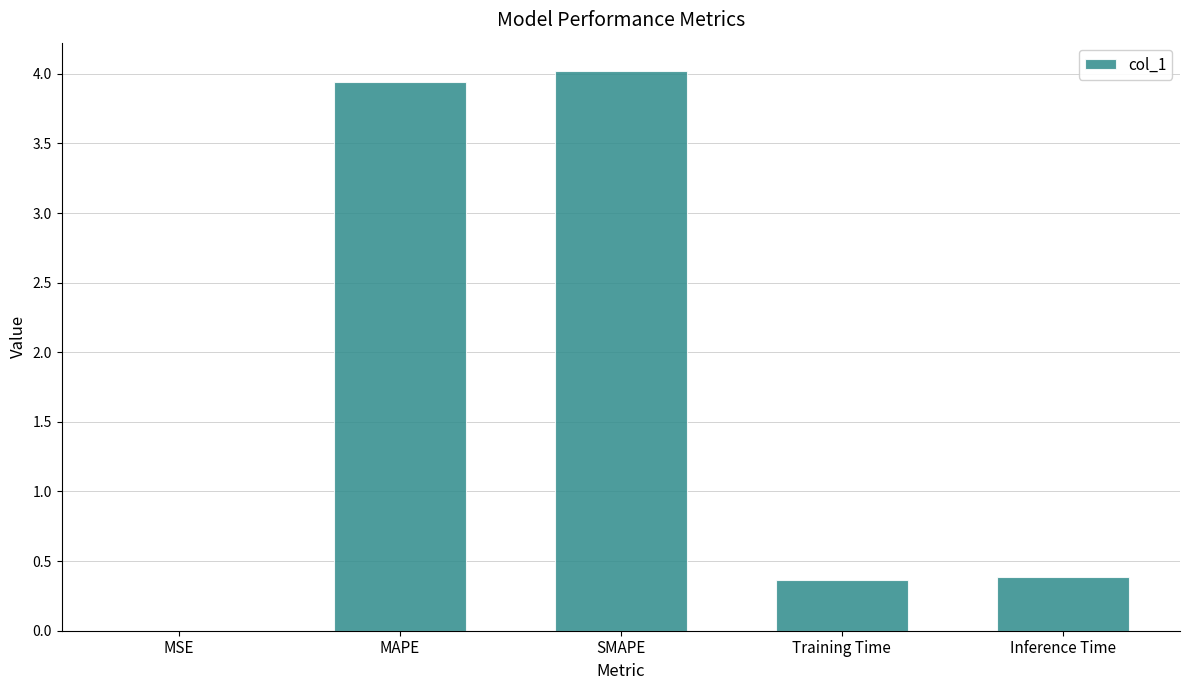

Approximately how many times larger is the value at MAPE compared to SMAPE?

1.0